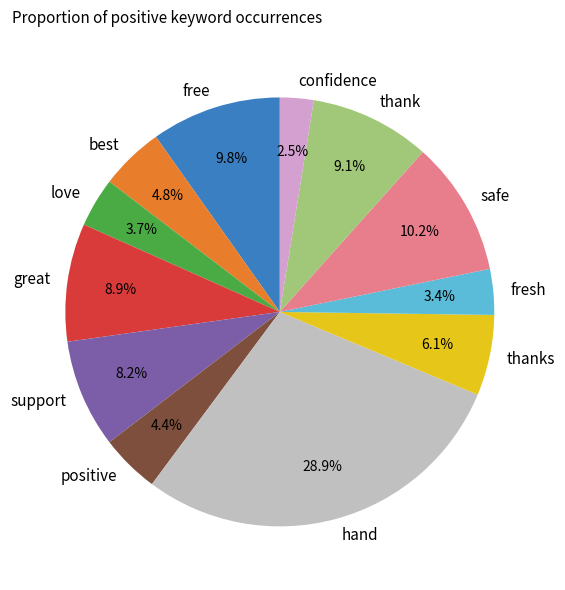

Combined, what portion of the pie is confidence and great?

11.4%